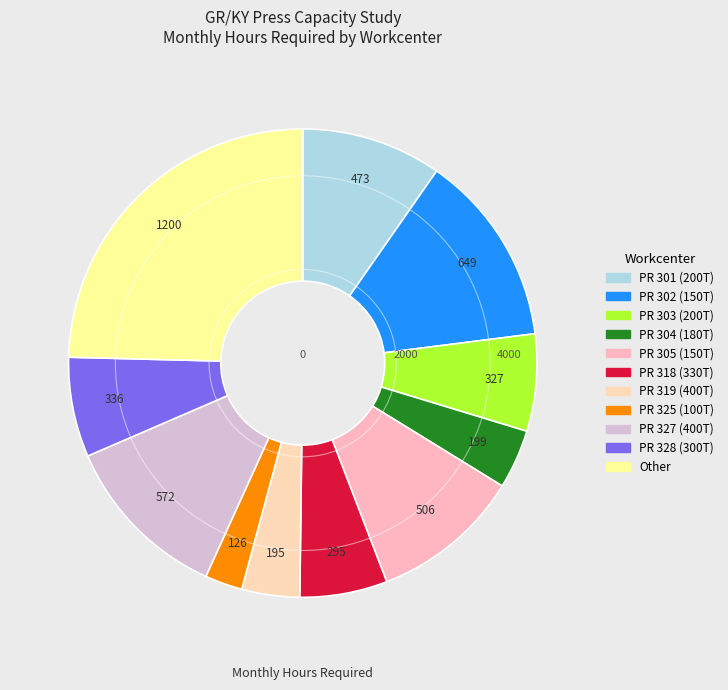

To the nearest percent, what portion does PR 303 (200T) represent?

7%